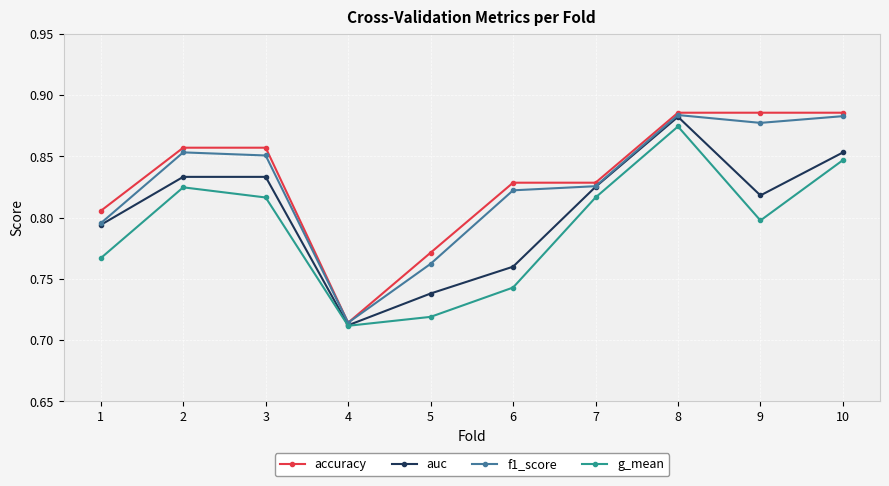

The value of f1_score at 8 is 0.4. True or false?

False